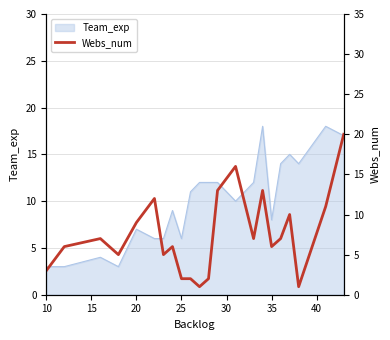

What is the maximum value for Team_exp?

18